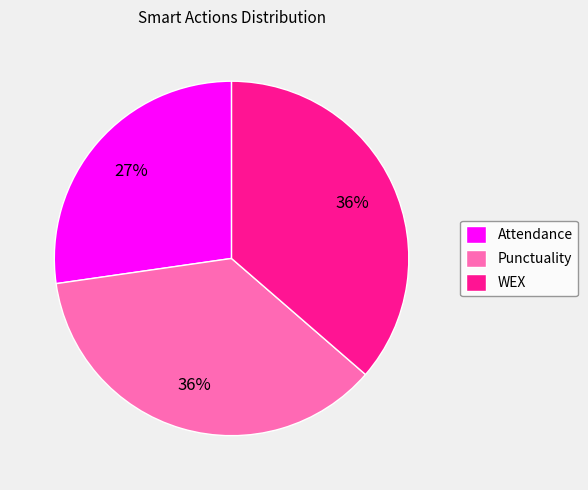

Which category has the smallest portion of the pie?

Attendance